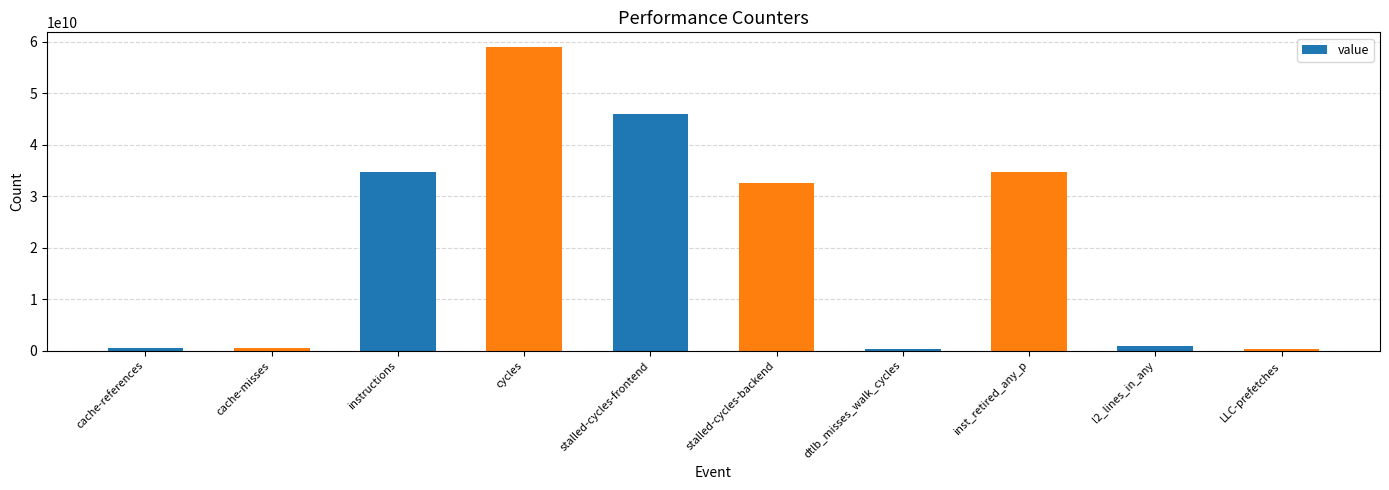

Where is the data nearest to the value 29620636030?

stalled-cycles-backend